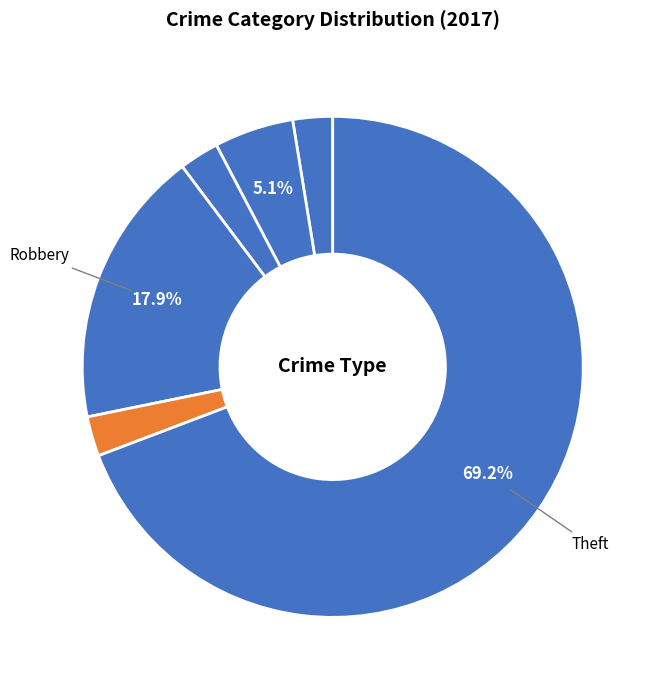

Is there a majority slice in this chart?

Yes